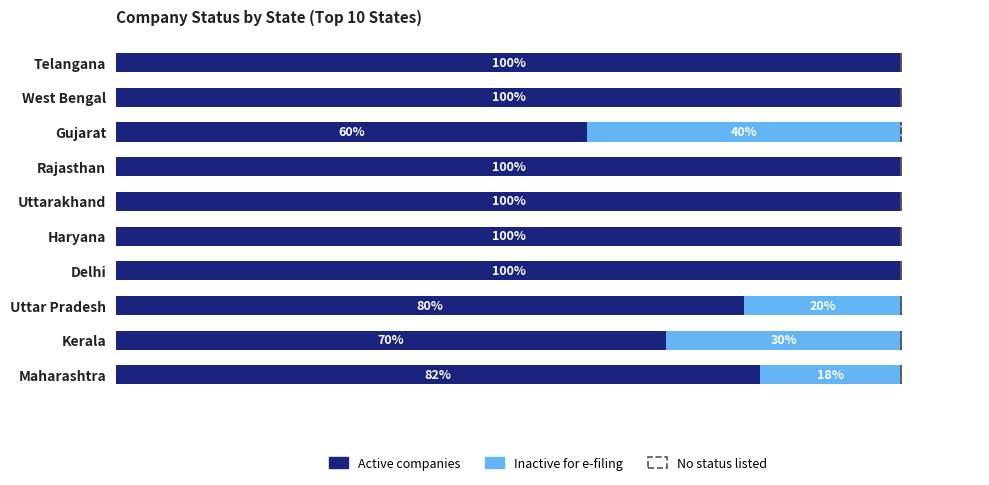

What is the highest value of the Active companies series?

100.0